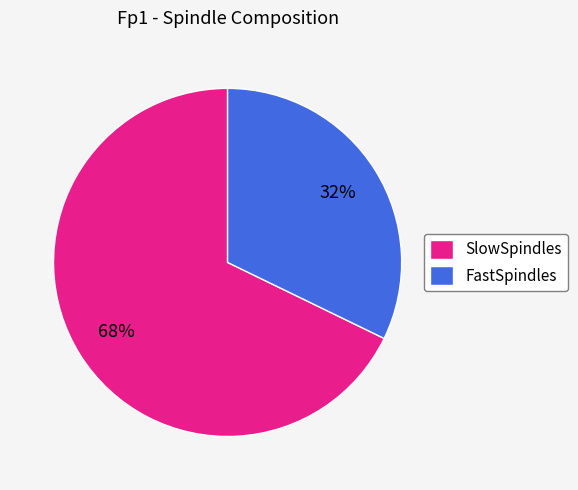

To the nearest percent, what portion does FastSpindles represent?

32%